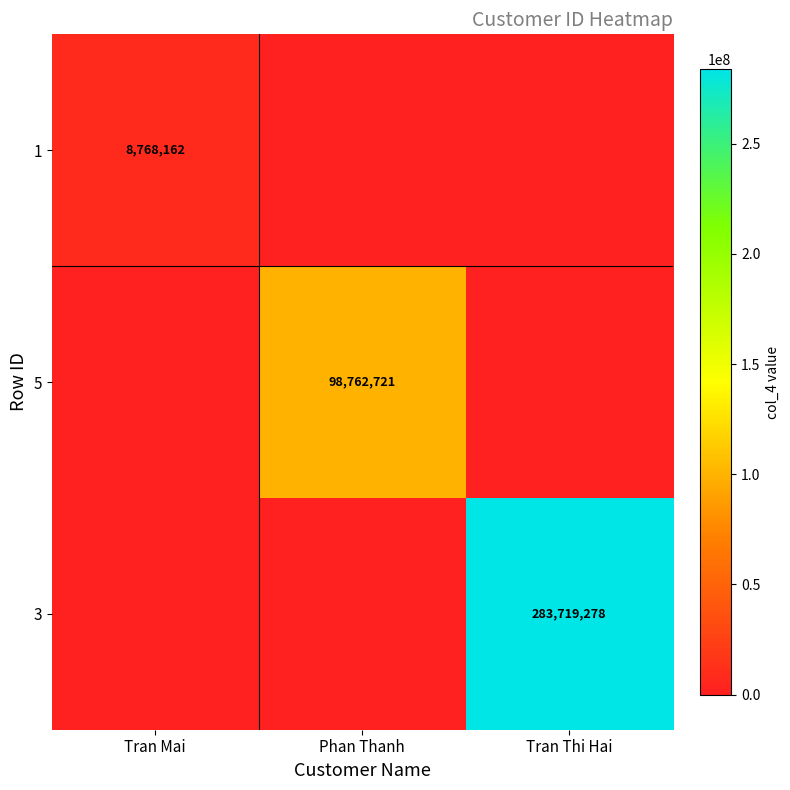

Is it true that 3 equals 283719278 at Tran Thi Hai?

True